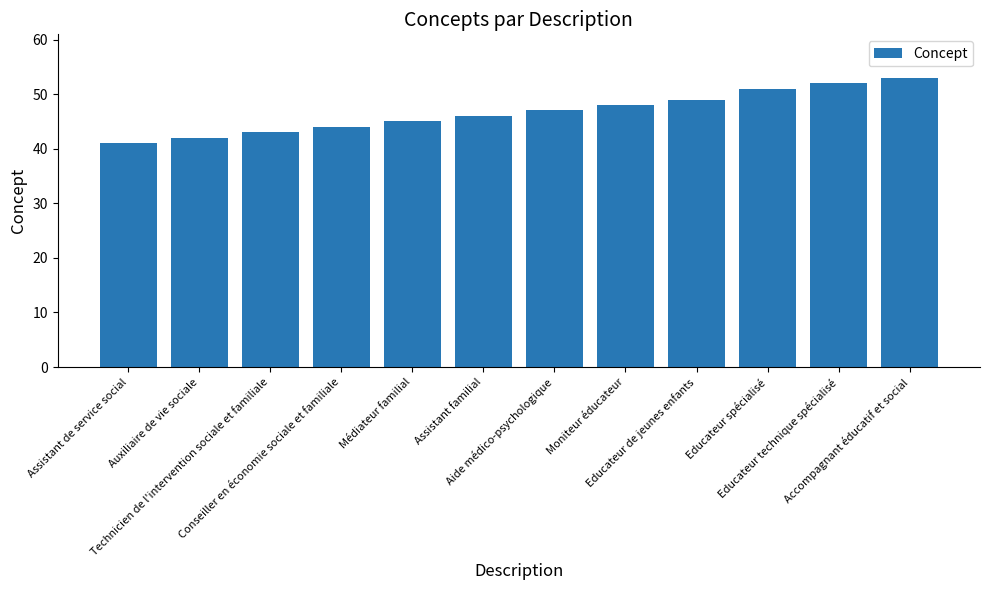

What is the value of the 11th bar from the left?

52